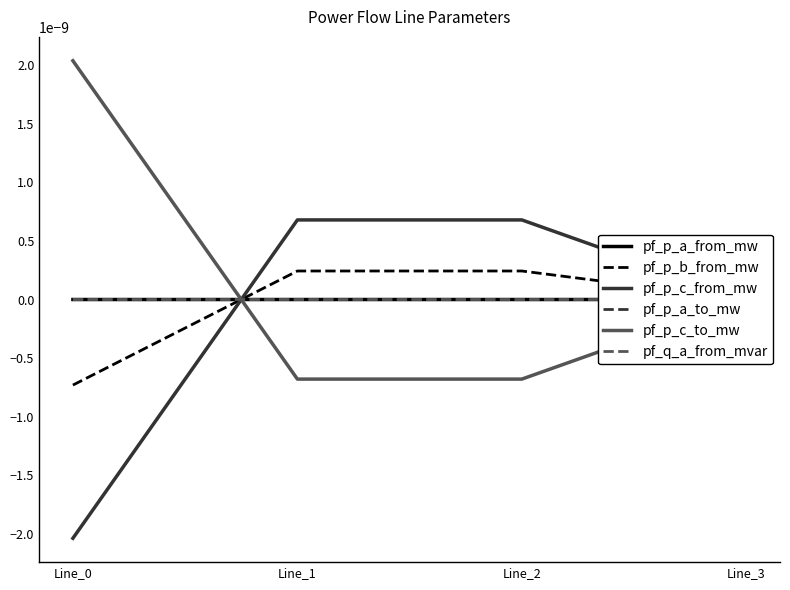

At which category is the sum across all series the highest?

Line_2